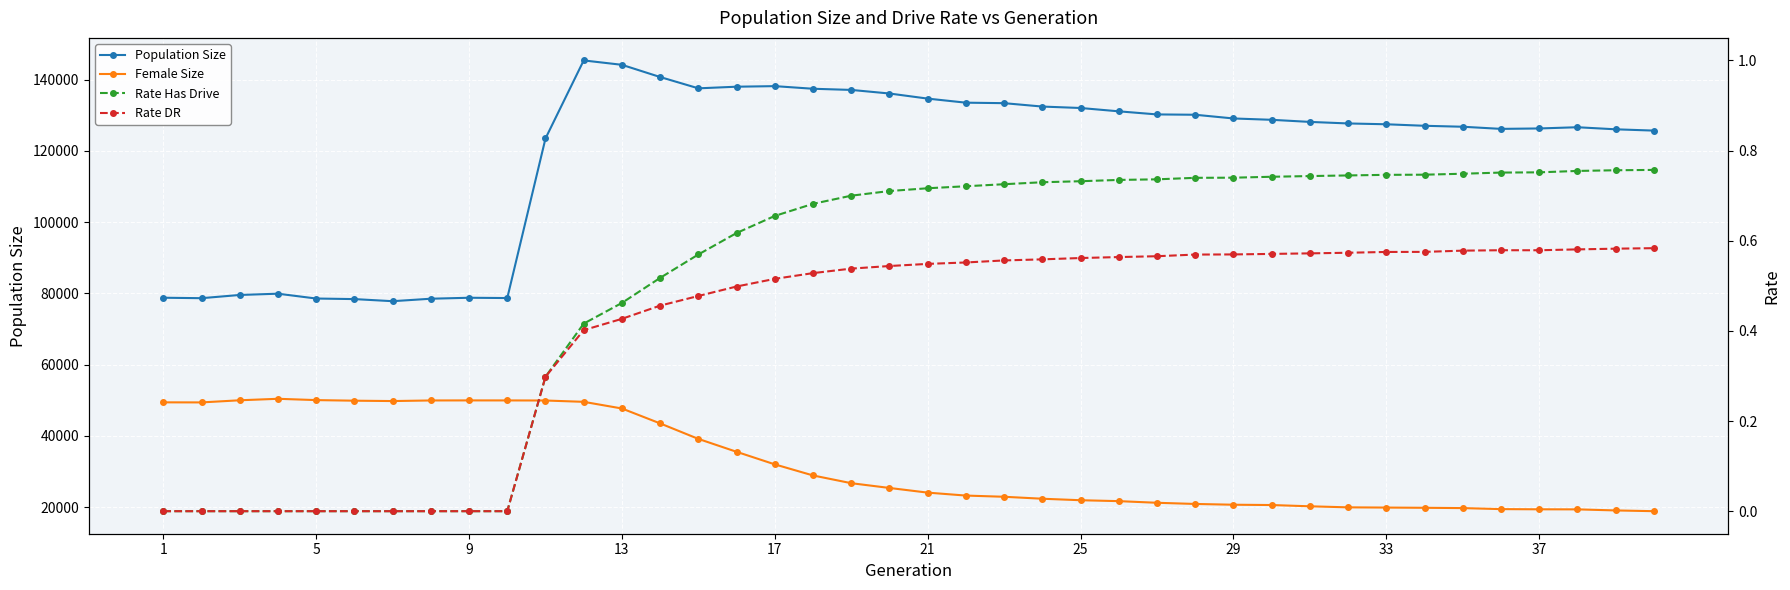

Count the number of categories in the chart.

40